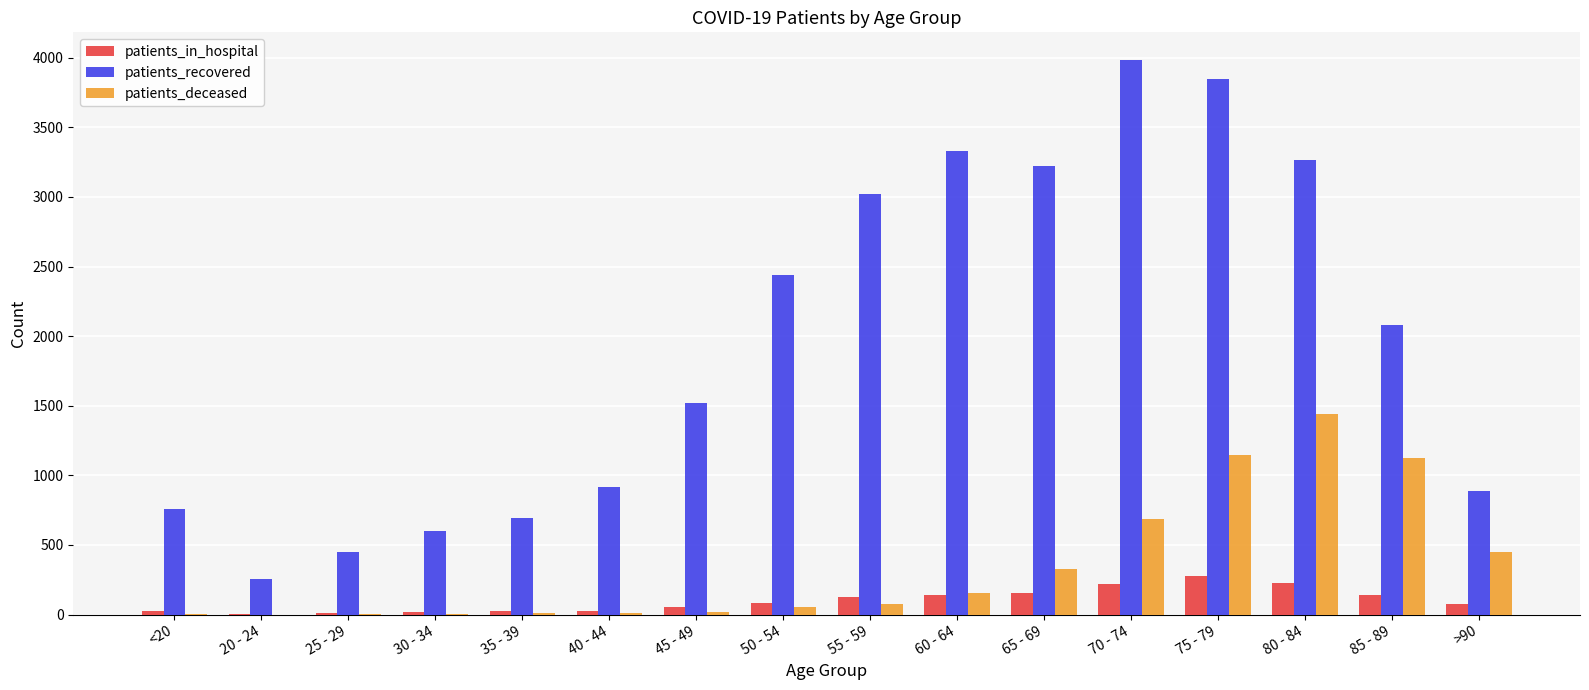

What is the greatest value displayed?

3983